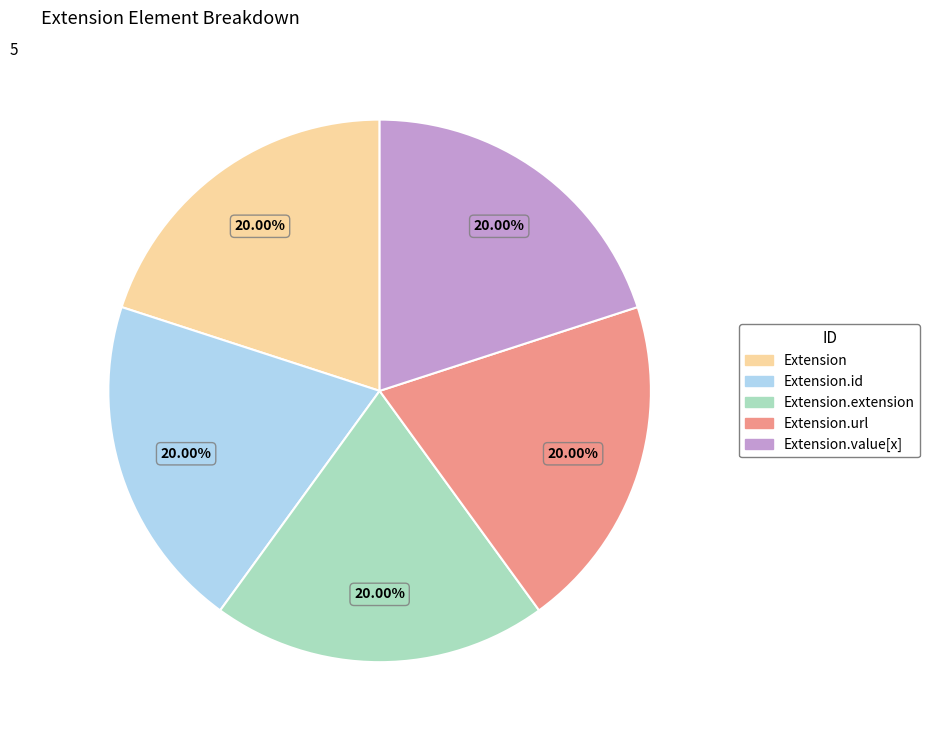

Does any single category account for the majority?

No